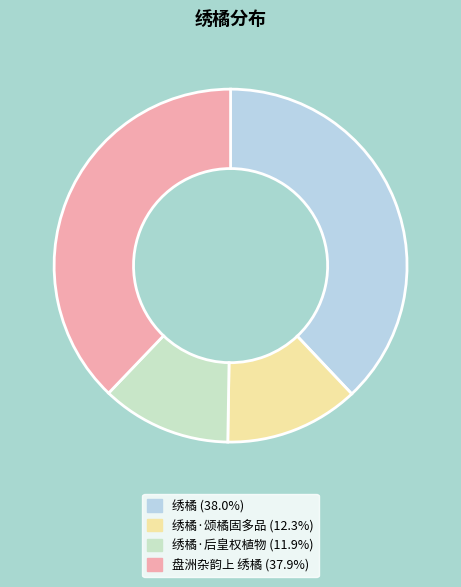

Does any single category account for the majority?

No